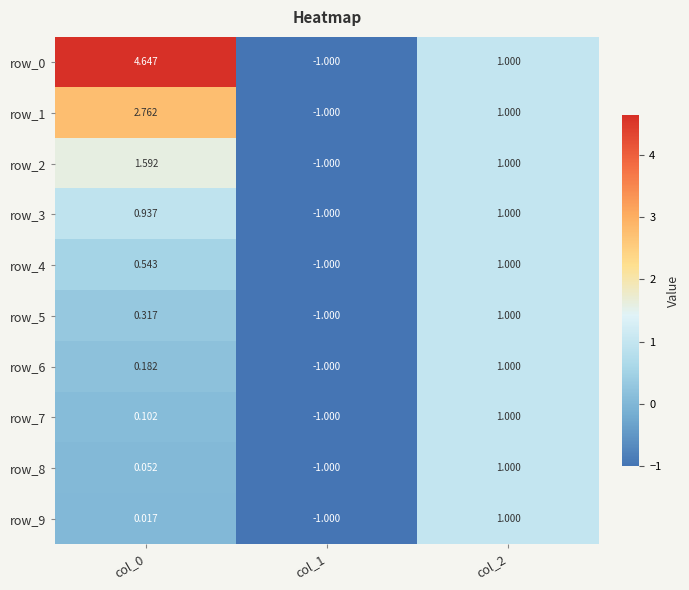

What is the difference between the second highest and minimum values in the row_8 series?

1.1